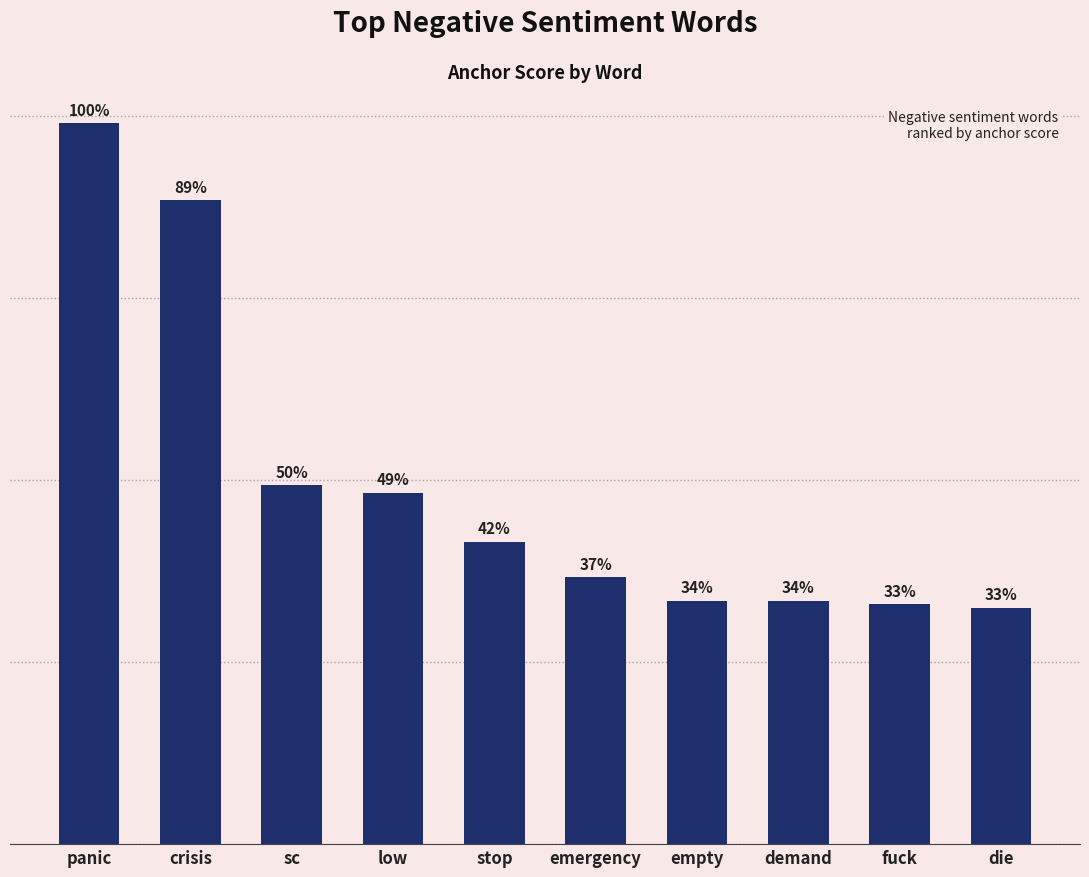

List the labels in order of value, largest first.

panic, crisis, sc, low, stop, emergency, empty, demand, fuck, die